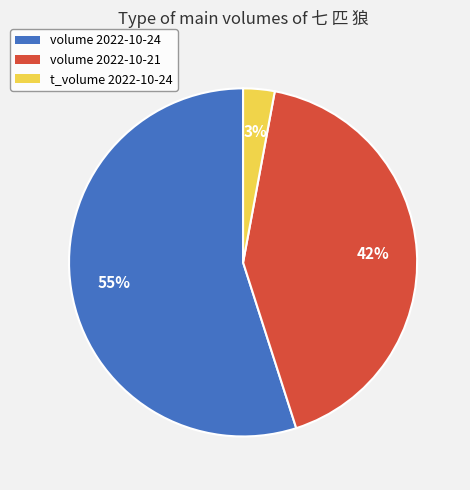

To the nearest percent, what is the combined percentage of volume 2022-10-24 and volume 2022-10-21?

97%